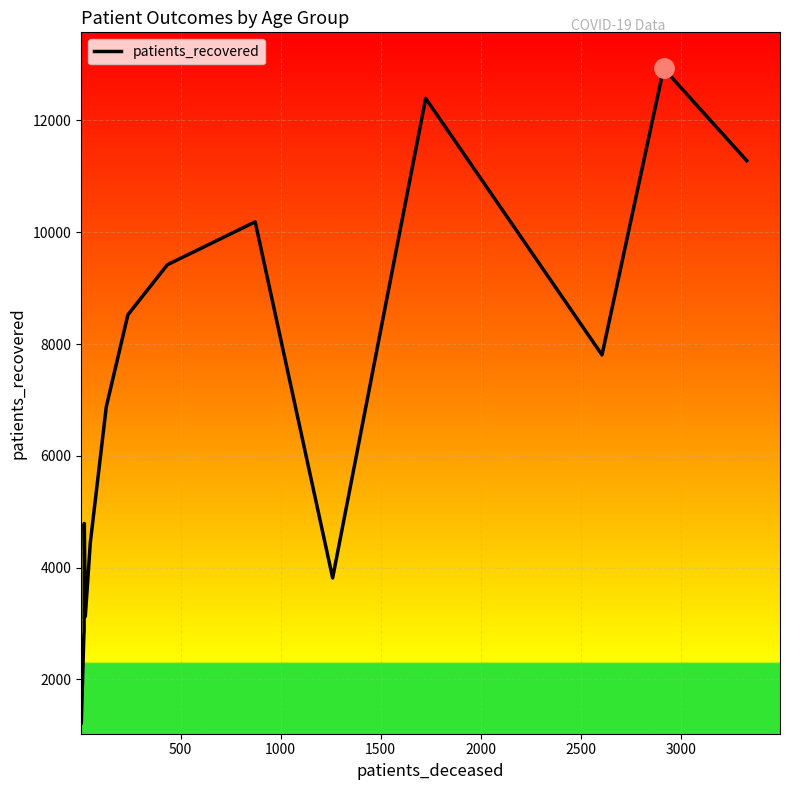

What is the difference between the maximum and minimum values?

11721